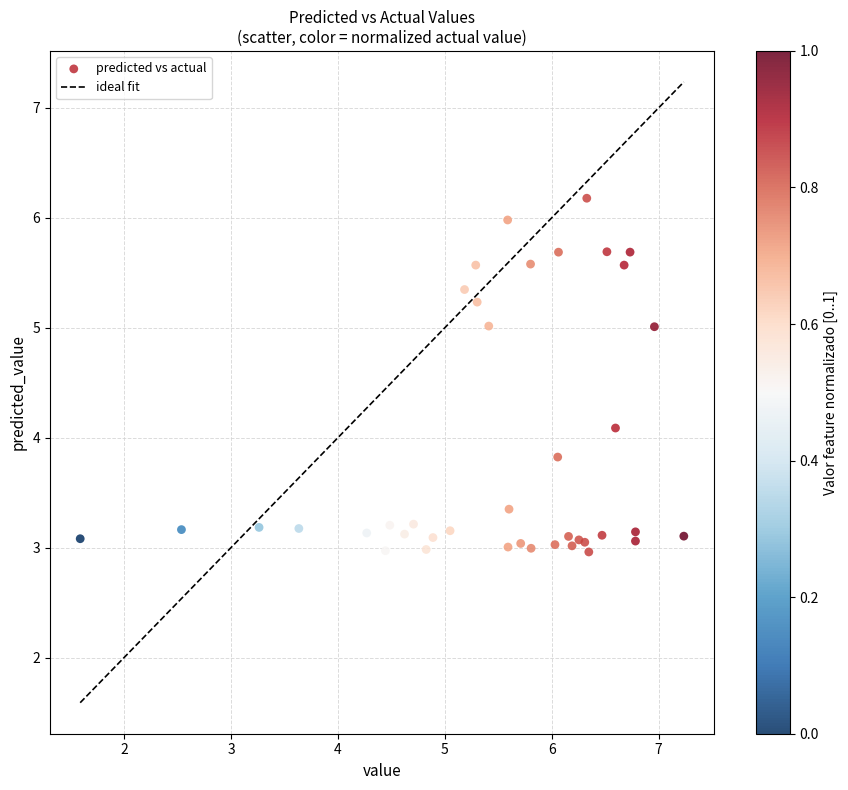

What Y value in the scatter plot is closest to 4?

4.1